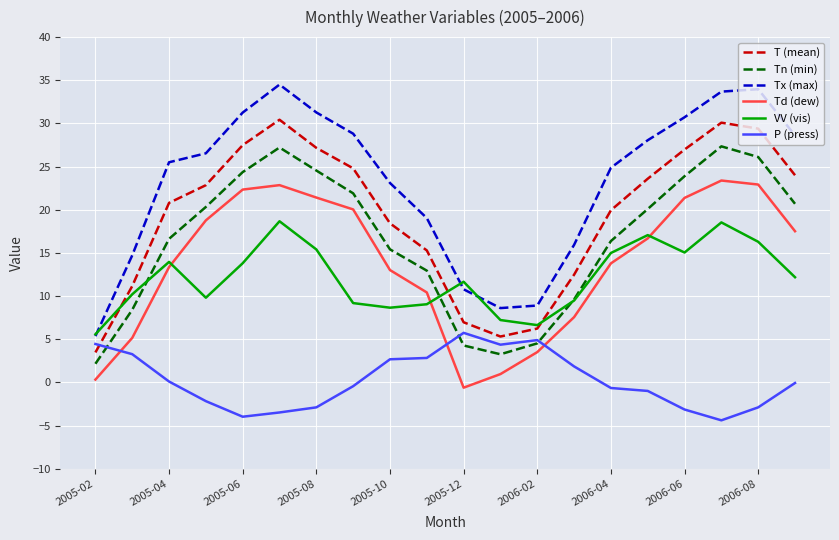

Which series has the widest spread of values?

Tx (max)